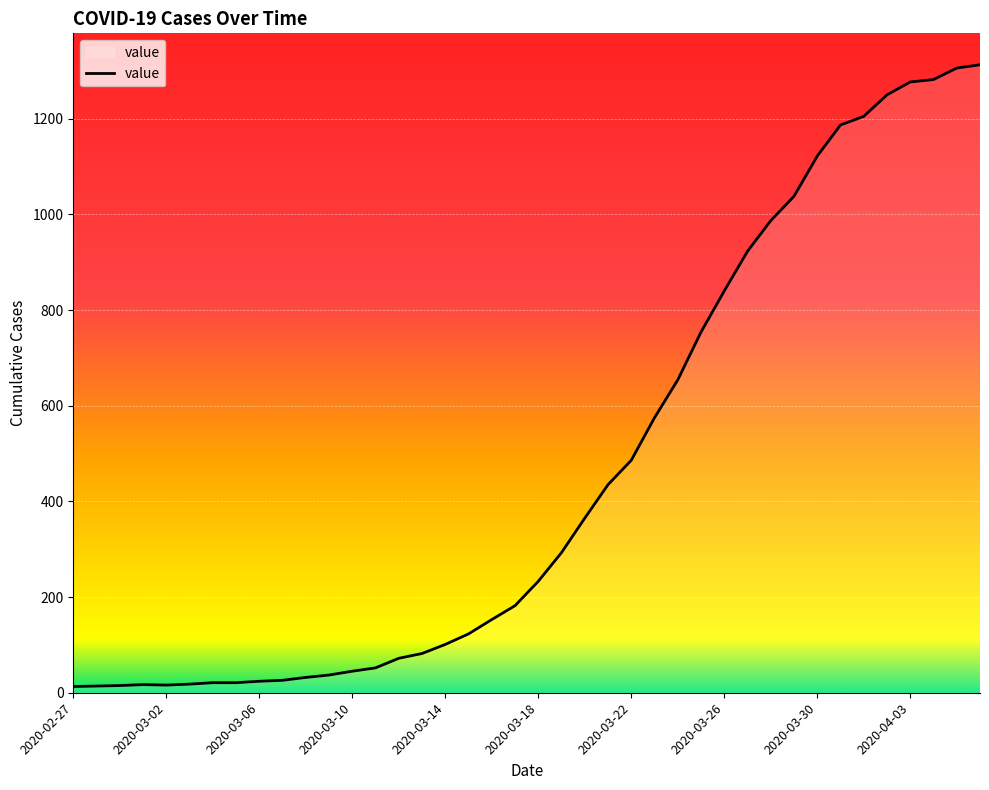

How many lines are shown in the chart?

1